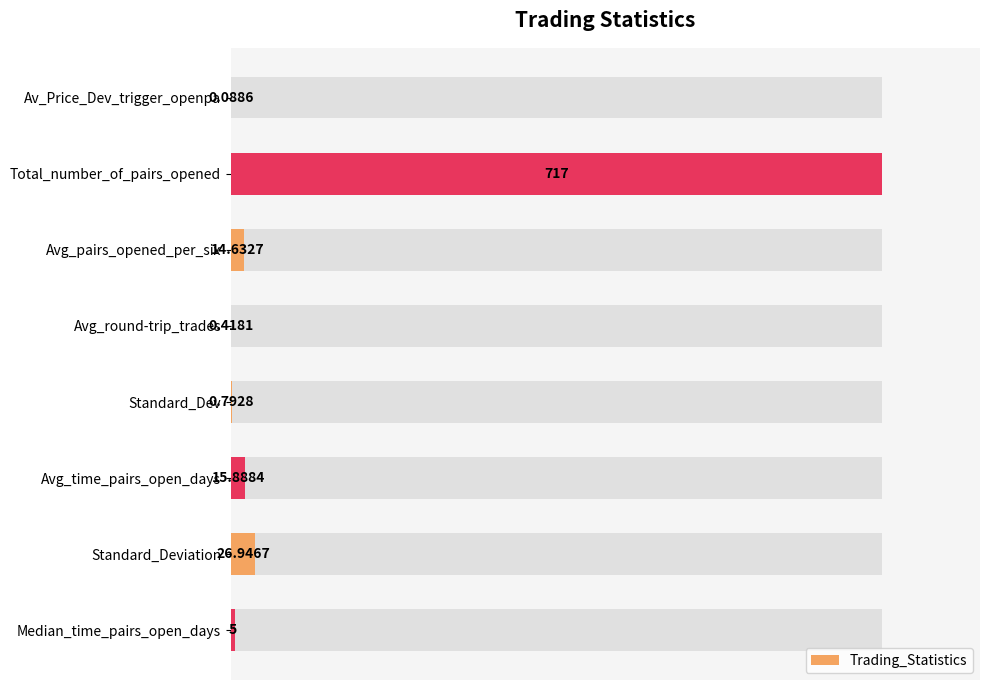

How many values are below 2?

4